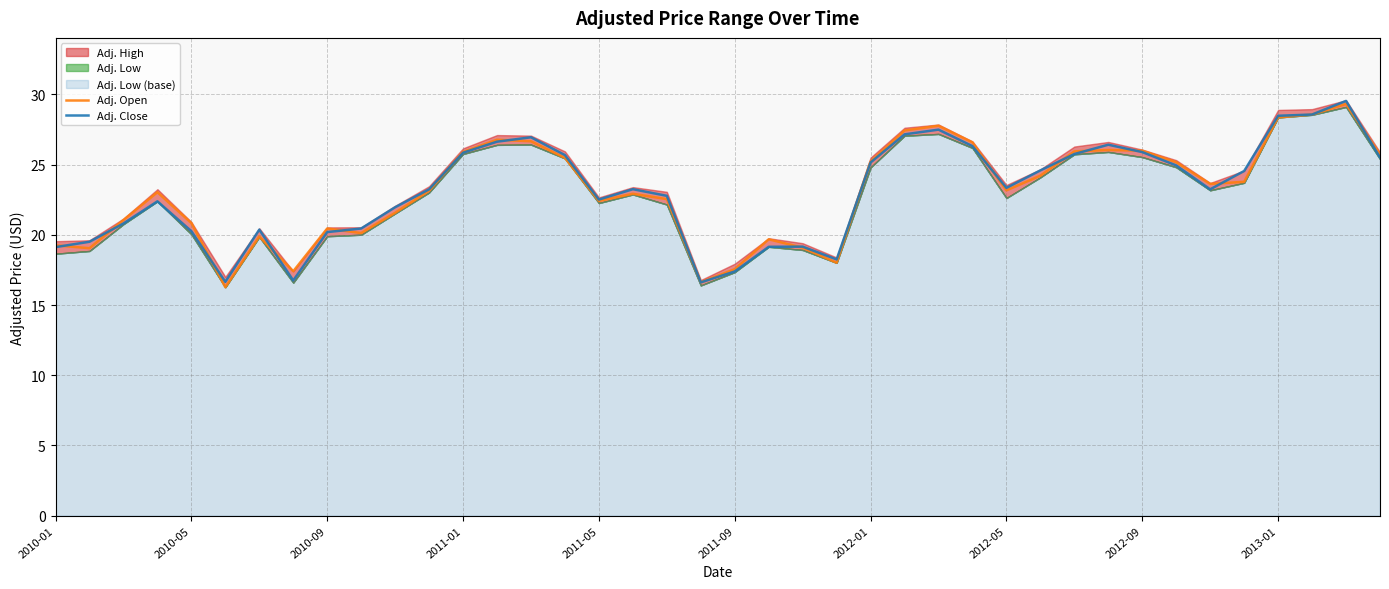

What is the total value across all series at 14?

53.6